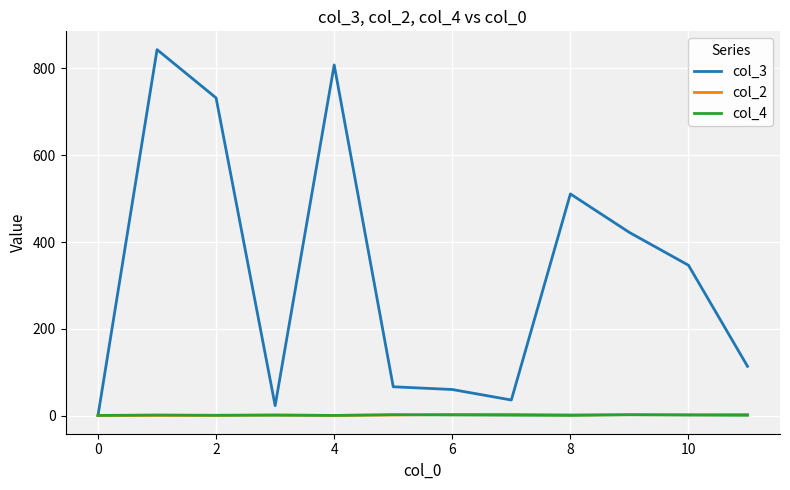

Which series has the largest range (max minus min)?

col_3